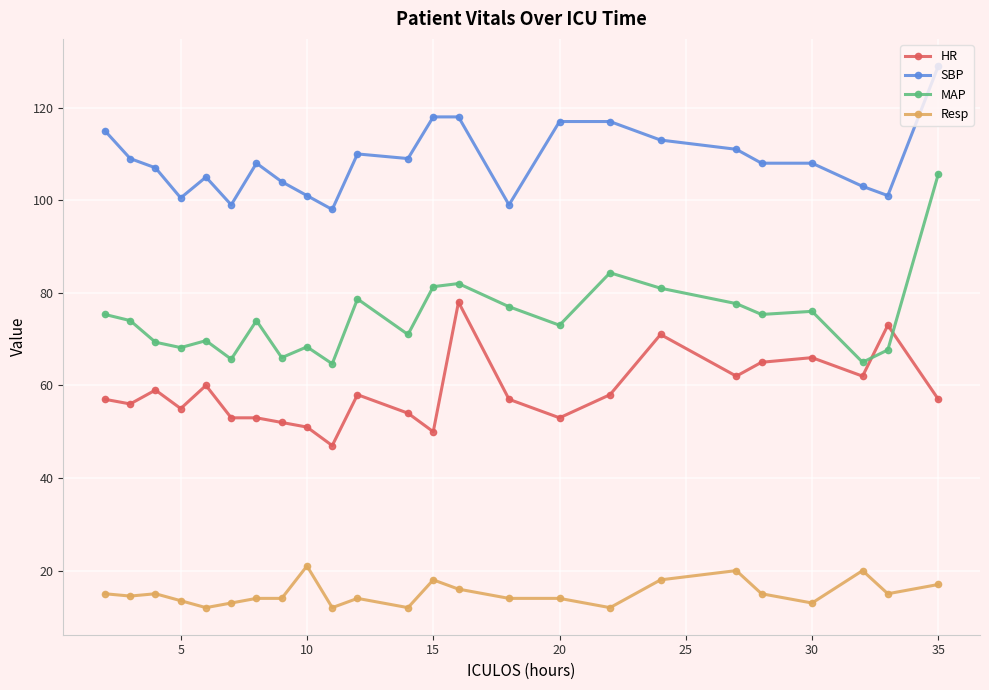

What is the minimum value for SBP?

98.0